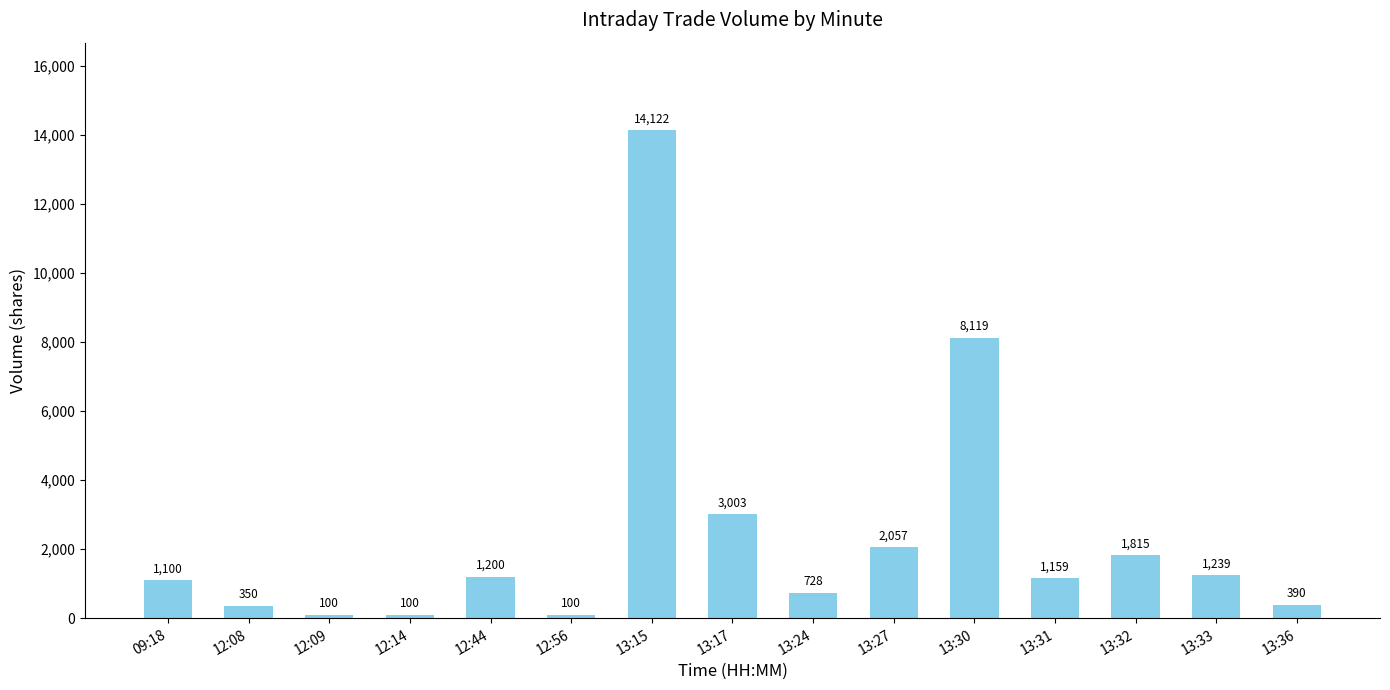

Between 13:36 and 13:30, which is larger?

13:30